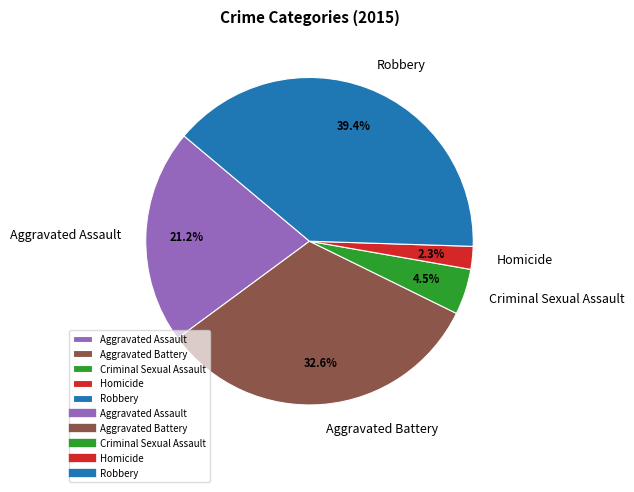

Rank the categories by value from highest to lowest.

Robbery, Aggravated Battery, Aggravated Assault, Criminal Sexual Assault, Homicide